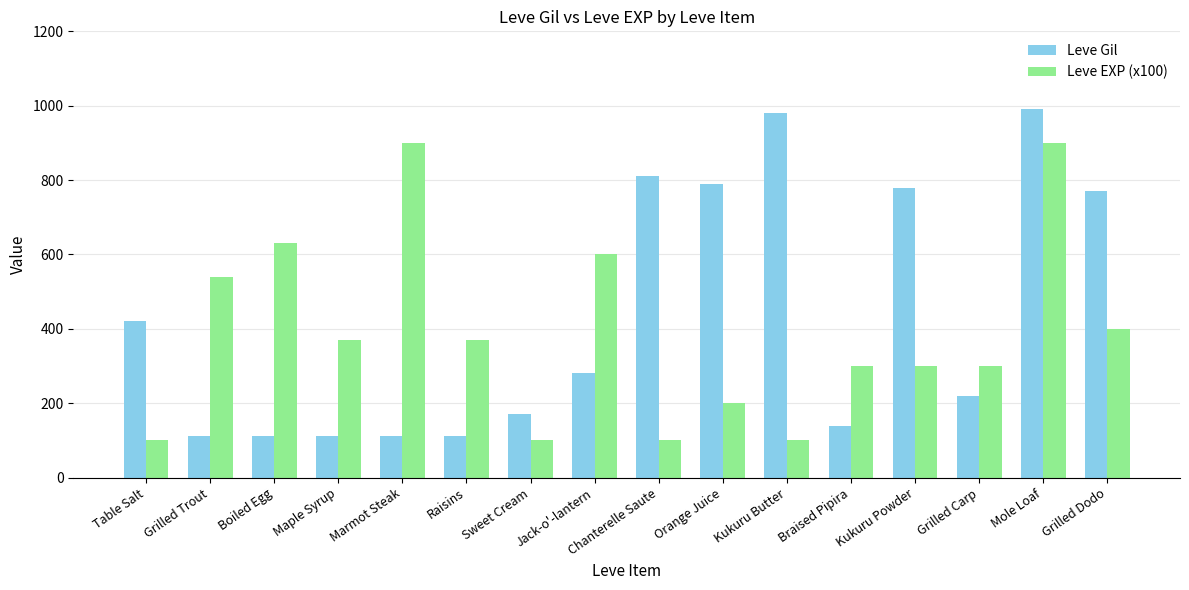

Rank the series at Sweet Cream from highest to lowest value.

Leve Gil, Leve EXP (x100)